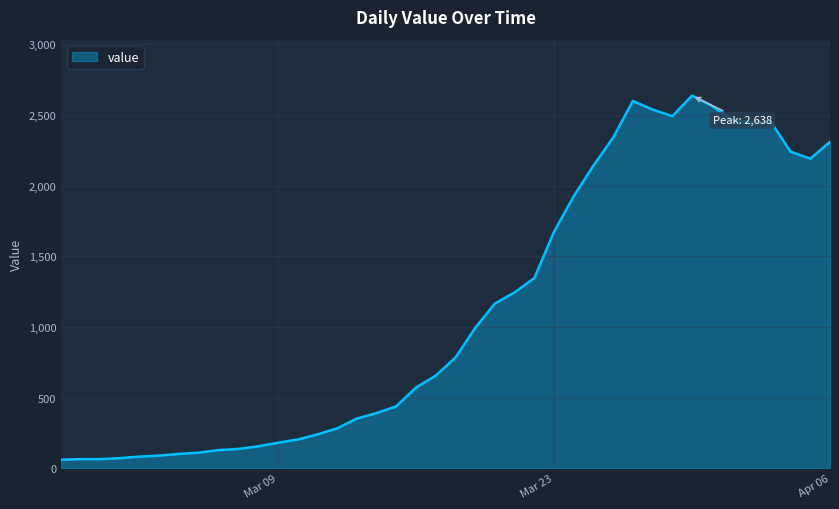

How many lines are shown in the chart?

1